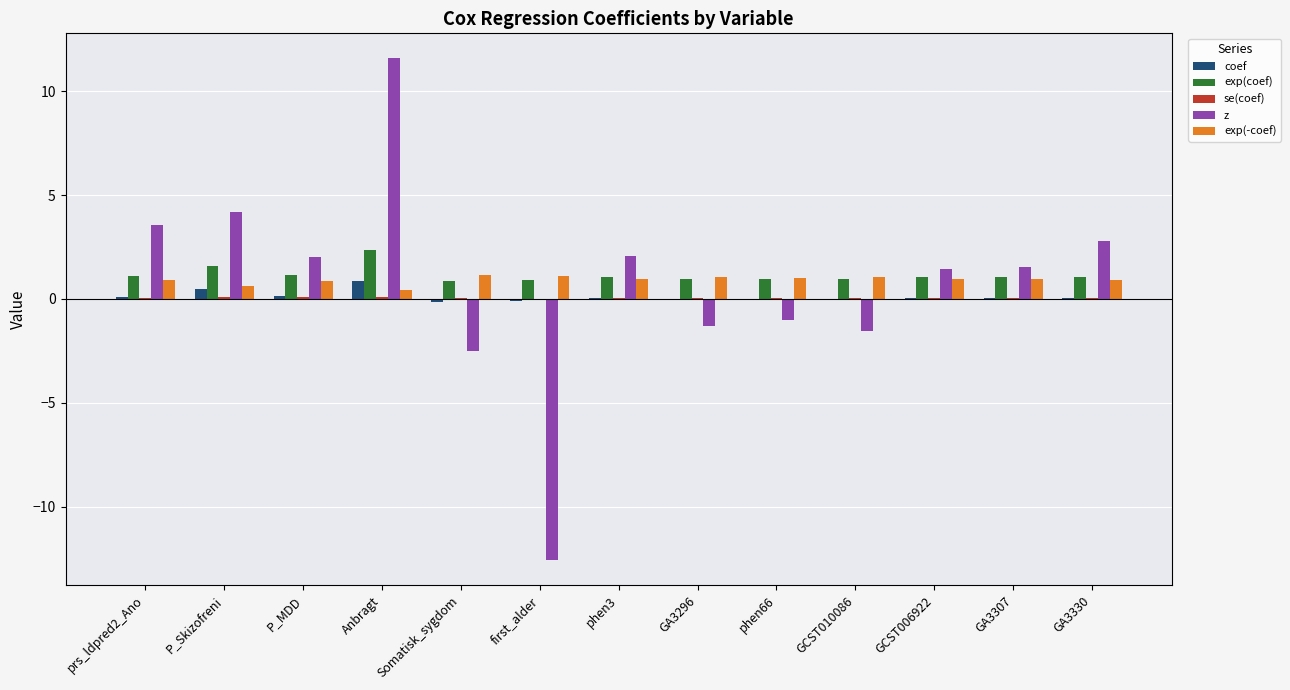

At which category is the sum across all series the highest?

Anbragt